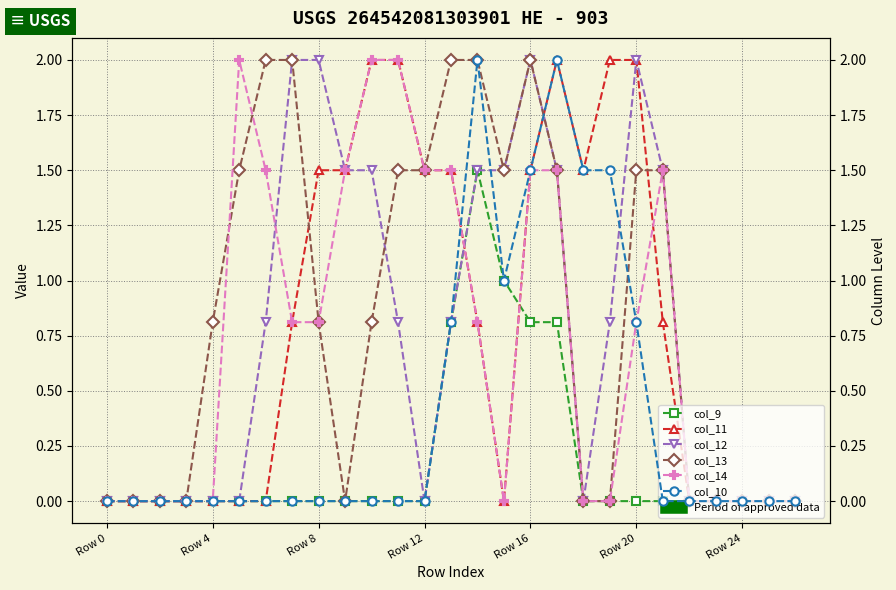

Which label corresponds to the smallest value in the chart?

Row 0